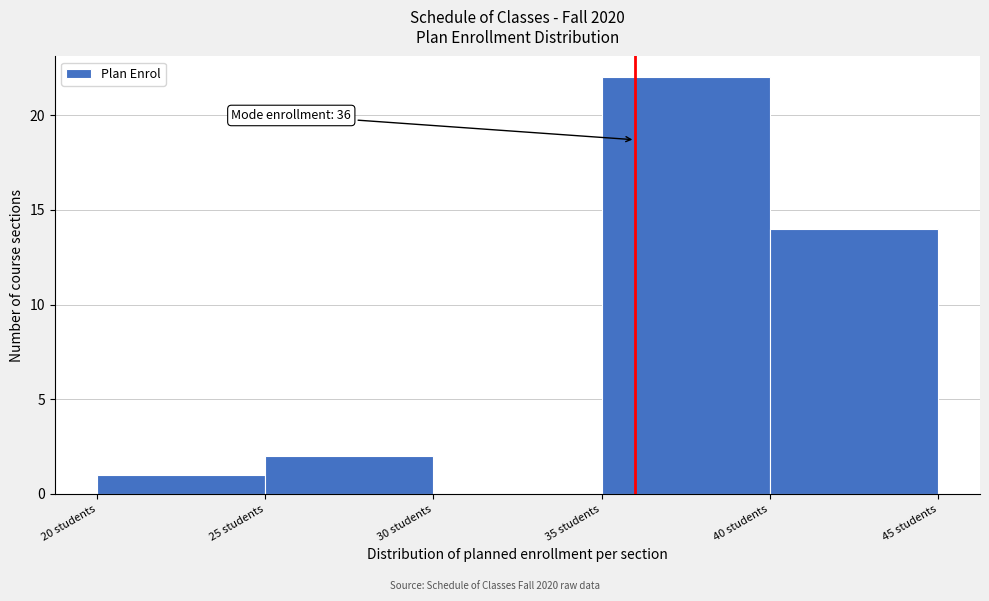

Over which range of the x-axis is the bar tallest?

35 to 40